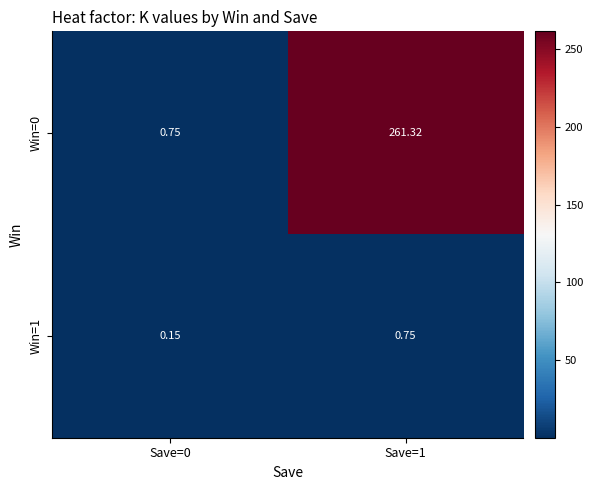

Is the value of Win=0 at Save=0 greater than the value of Win=1 at Save=0?

Yes